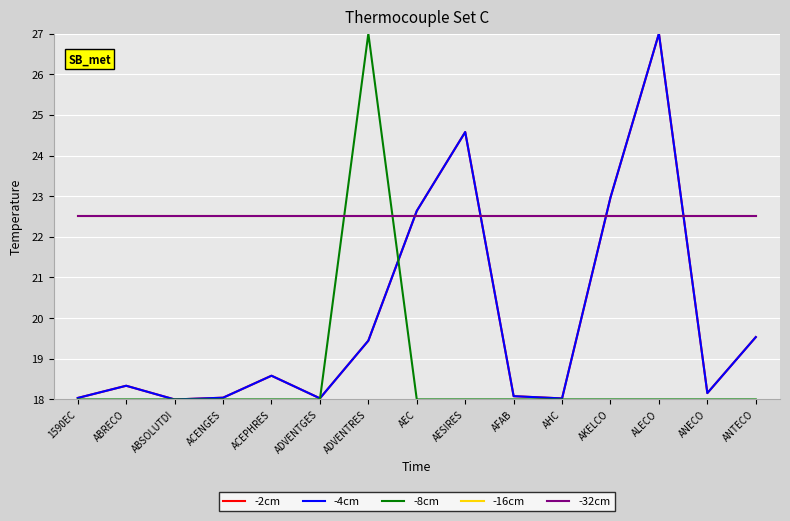

Reading right to left, transcribe all the data shown in this chart.

-2cm: ANTECO=19.5	ANECO=18.2	ALECO=27.0	AKELCO=23.0	AHC=18.0	AFAB=18.1	AESIRES=24.6	AEC=22.6	ADVENTRES=19.4	ADVENTGES=18.0	ACEPHRES=18.6	ACENGES=18.0	ABSOLUTDI=18.0	ABRECO=18.3	1590EC=18.0
-4cm: ANTECO=19.5	ANECO=18.2	ALECO=27.0	AKELCO=23.0	AHC=18.0	AFAB=18.1	AESIRES=24.6	AEC=22.6	ADVENTRES=19.4	ADVENTGES=18.0	ACEPHRES=18.6	ACENGES=18.0	ABSOLUTDI=18.0	ABRECO=18.3	1590EC=18.0
-8cm: ANTECO=18.0	ANECO=18.0	ALECO=18.0	AKELCO=18.0	AHC=18.0	AFAB=18.0	AESIRES=18.0	AEC=18.0	ADVENTRES=27.0	ADVENTGES=18.0	ACEPHRES=18.0	ACENGES=18.0	ABSOLUTDI=18.0	ABRECO=18.0	1590EC=18.0
-16cm: ANTECO=22.5	ANECO=22.5	ALECO=22.5	AKELCO=22.5	AHC=22.5	AFAB=22.5	AESIRES=22.5	AEC=22.5	ADVENTRES=22.5	ADVENTGES=22.5	ACEPHRES=22.5	ACENGES=22.5	ABSOLUTDI=22.5	ABRECO=22.5	1590EC=22.5
-32cm: ANTECO=22.5	ANECO=22.5	ALECO=22.5	AKELCO=22.5	AHC=22.5	AFAB=22.5	AESIRES=22.5	AEC=22.5	ADVENTRES=22.5	ADVENTGES=22.5	ACEPHRES=22.5	ACENGES=22.5	ABSOLUTDI=22.5	ABRECO=22.5	1590EC=22.5